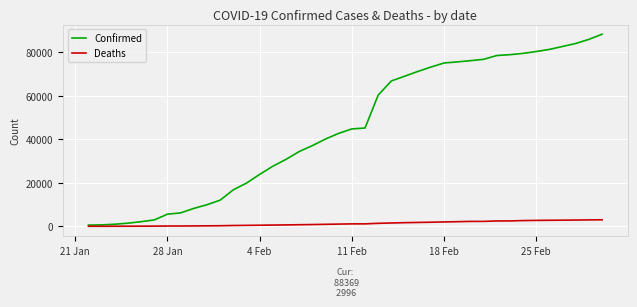

What is the difference between the second highest and minimum values in the Deaths series?

2924